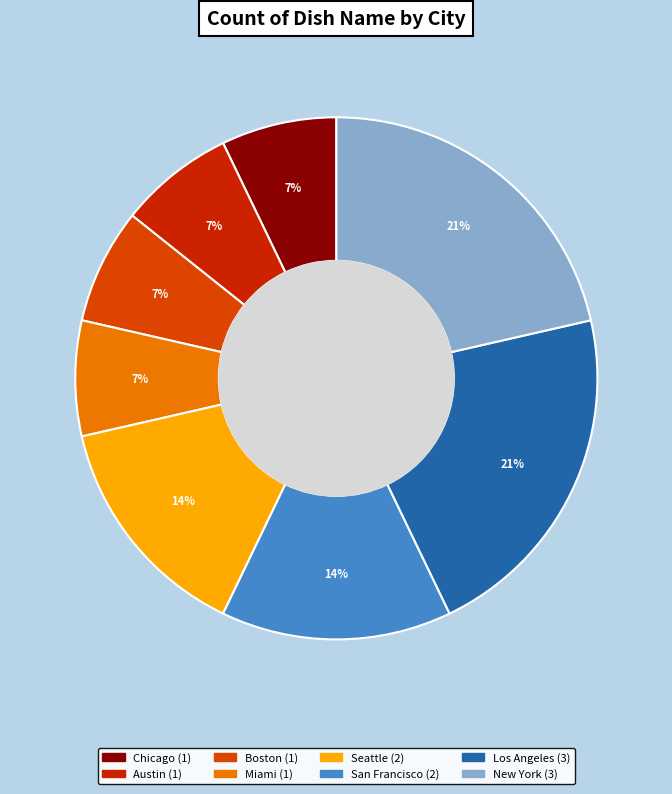

To the nearest percent, what portion does Seattle represent?

14%